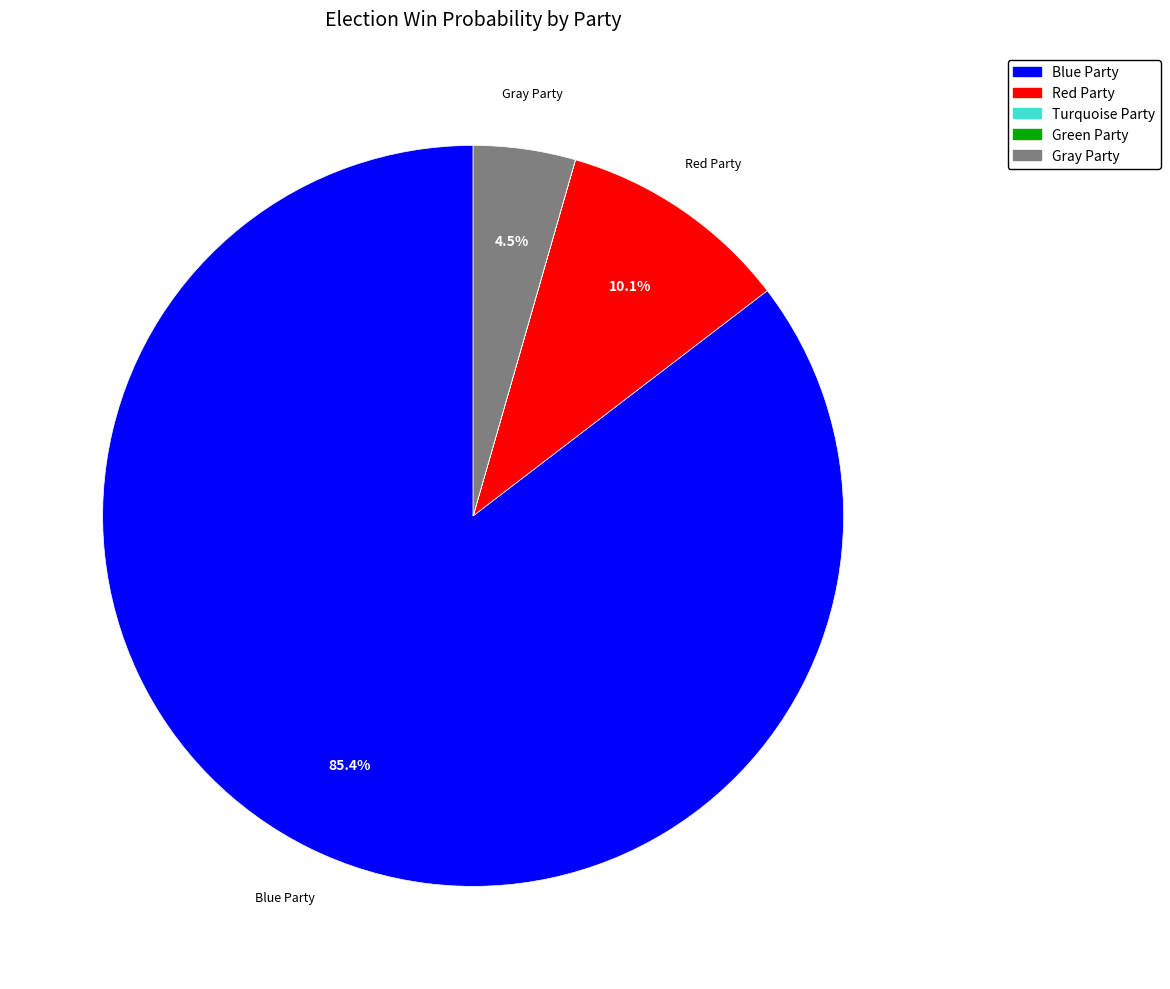

Is there any slice that represents more than half of the pie?

Yes